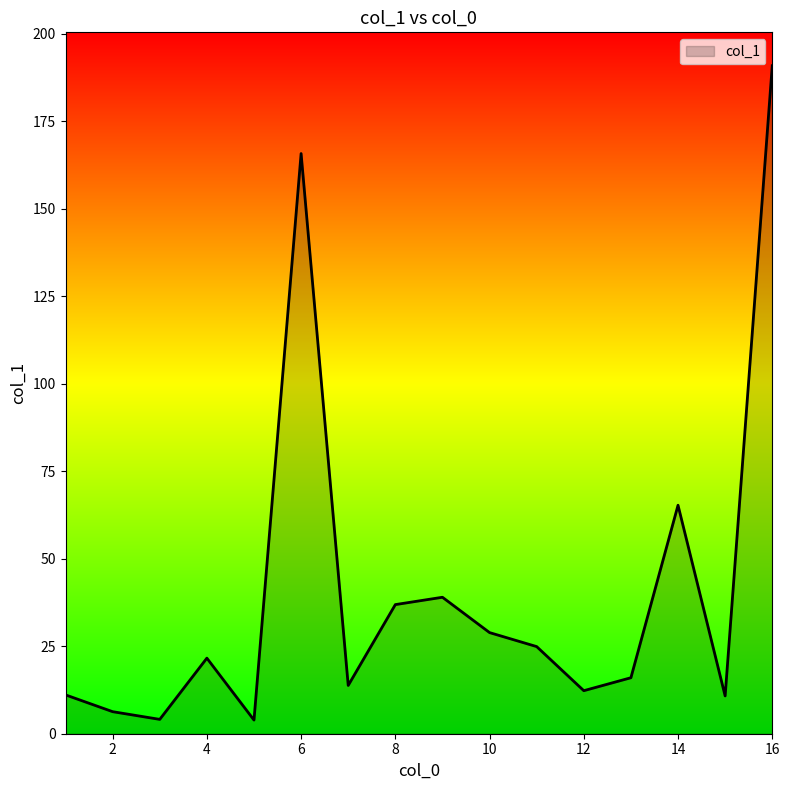

What is the difference between the maximum and minimum values?

187.0